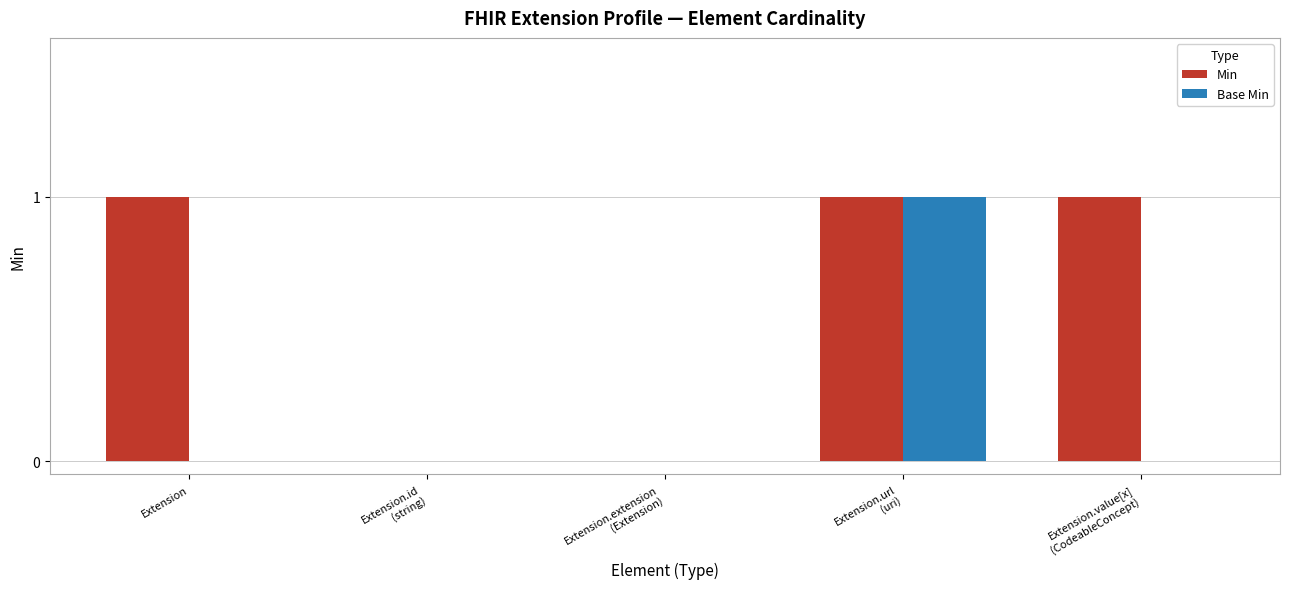

What is the sum of all Min values?

3